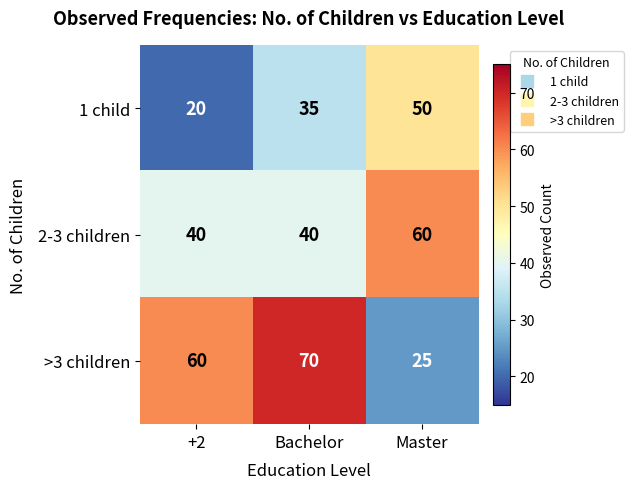

Rank the series by their maximum value, from highest to lowest.

>3 children, 2-3 children, 1 child